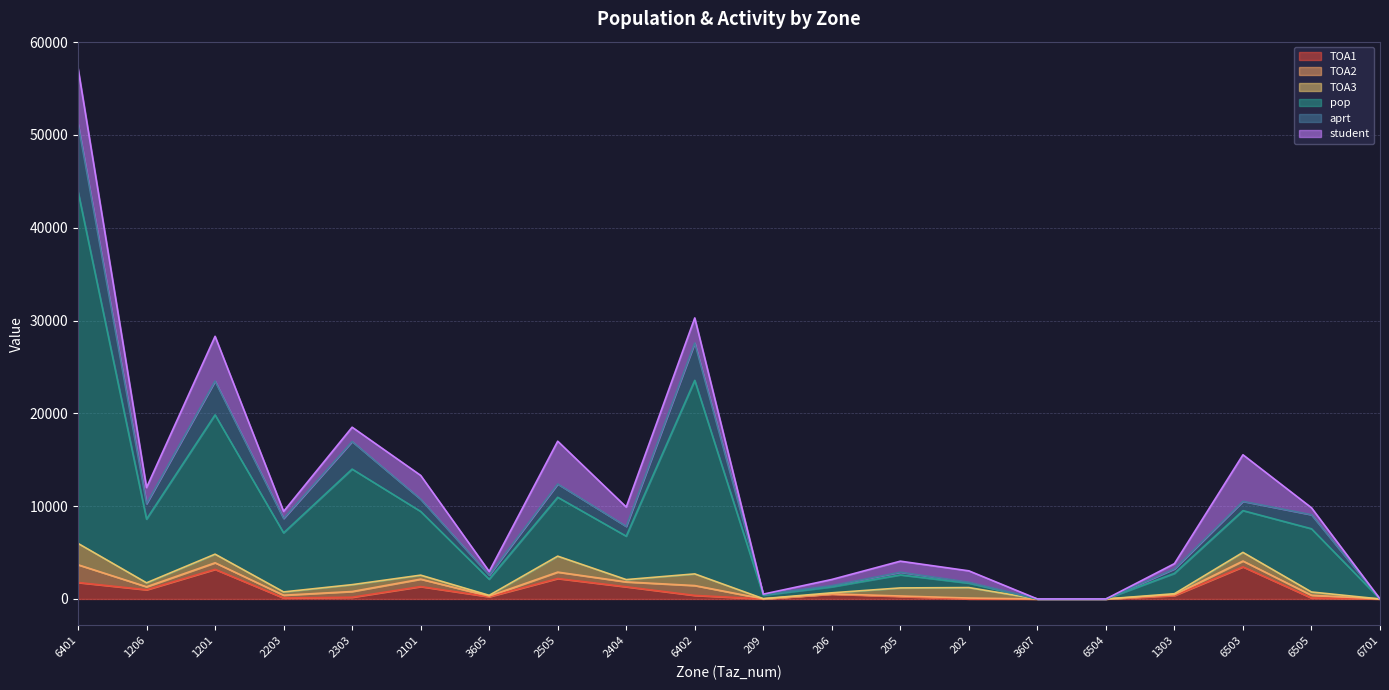

At which category is the sum across all series the highest?

6401